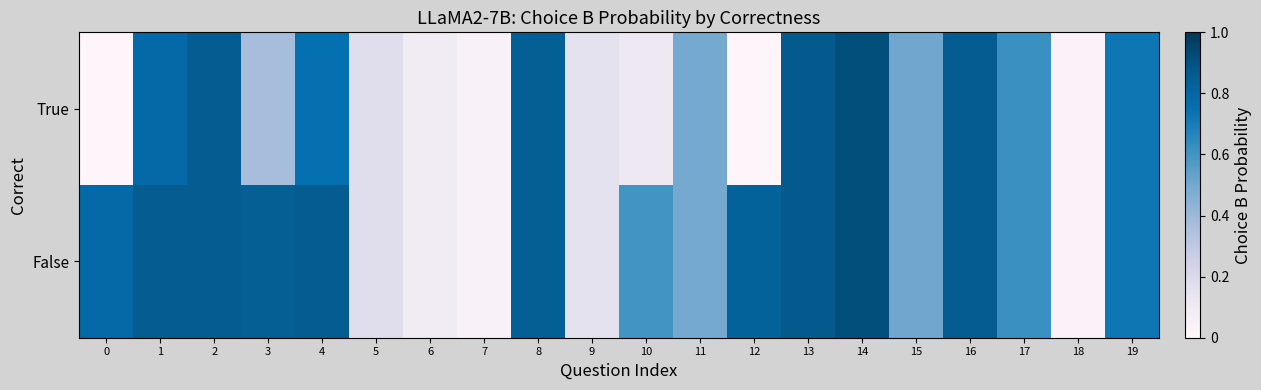

Which series has the largest range (max minus min)?

True